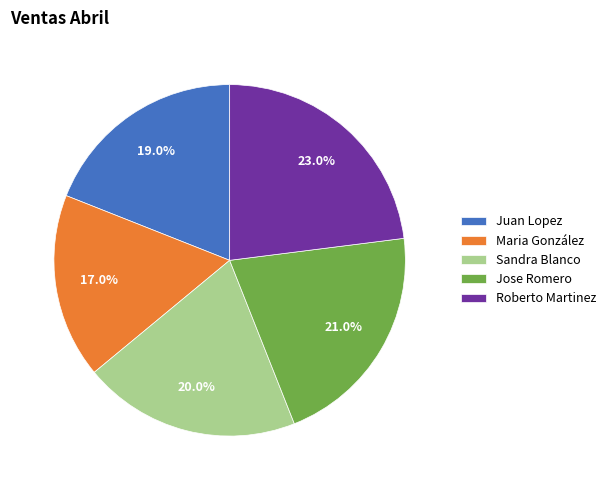

What is the smallest slice in the pie chart?

Maria González